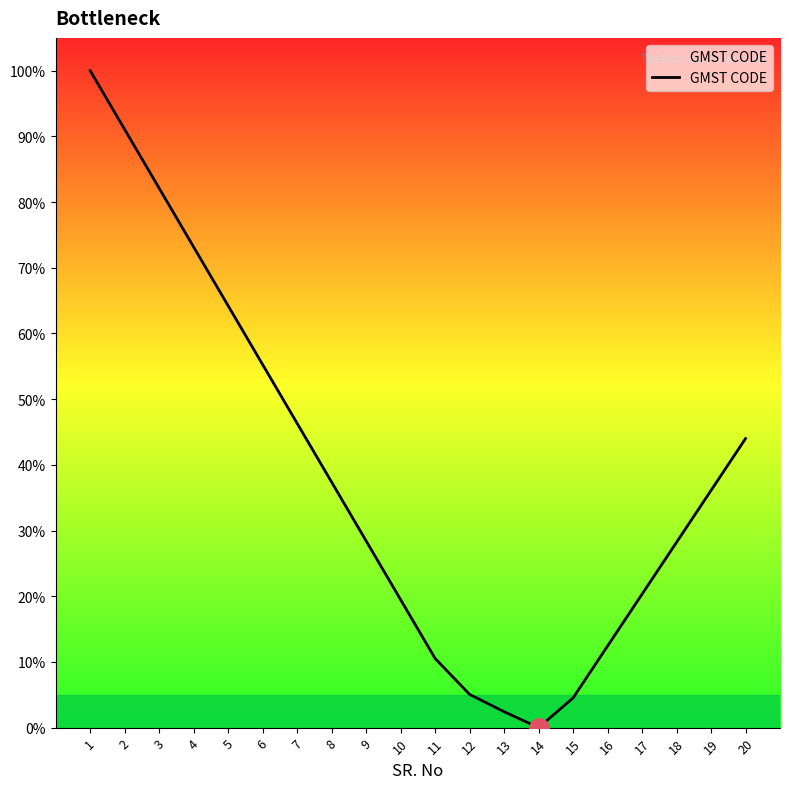

What is the change in value from 1 to 8?

-62.6